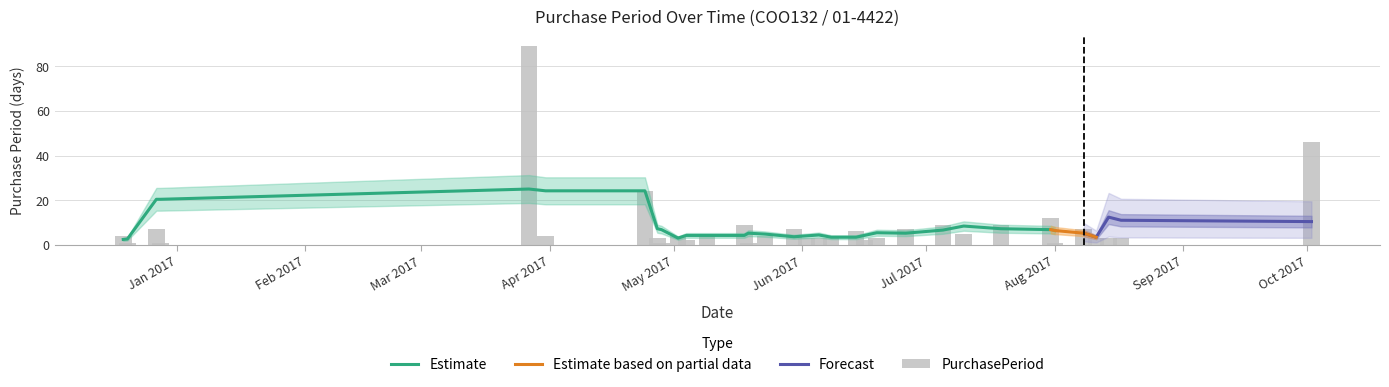

List the labels in order of value, smallest first.

2016-12-20, 2016-12-28, 2017-04-28, 2017-05-19, 2017-08-01, 2017-05-04, 2017-06-16, 2017-04-27, 2017-06-02, 2017-06-05, 2017-06-08, 2017-06-19, 2017-08-11, 2017-08-14, 2017-08-17, 2016-12-19, 2017-03-31, 2017-05-02, 2017-05-23, 2017-05-09, 2017-07-10, 2017-06-14, 2016-12-27, 2017-05-30, 2017-06-26, 2017-08-08, 2017-05-18, 2017-07-05, 2017-07-19, 2017-07-31, 2017-04-24, 2017-10-02, 2017-03-27